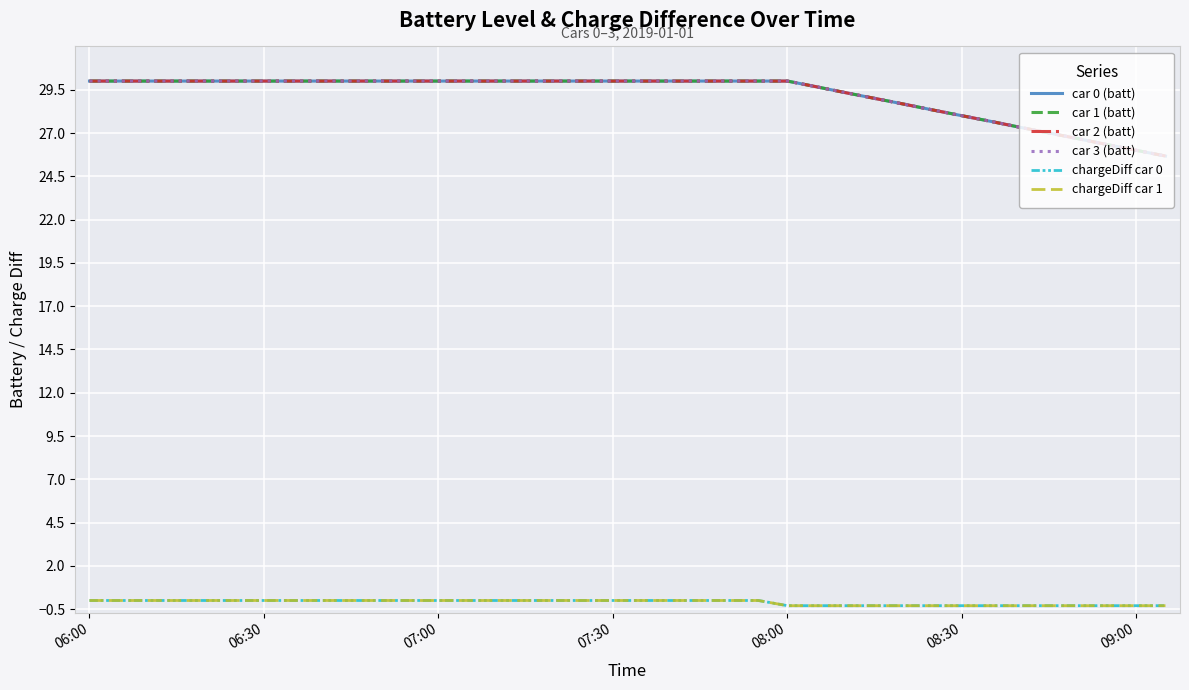

True or false: chargeDiff car 0 and chargeDiff car 1 cross at least once.

False